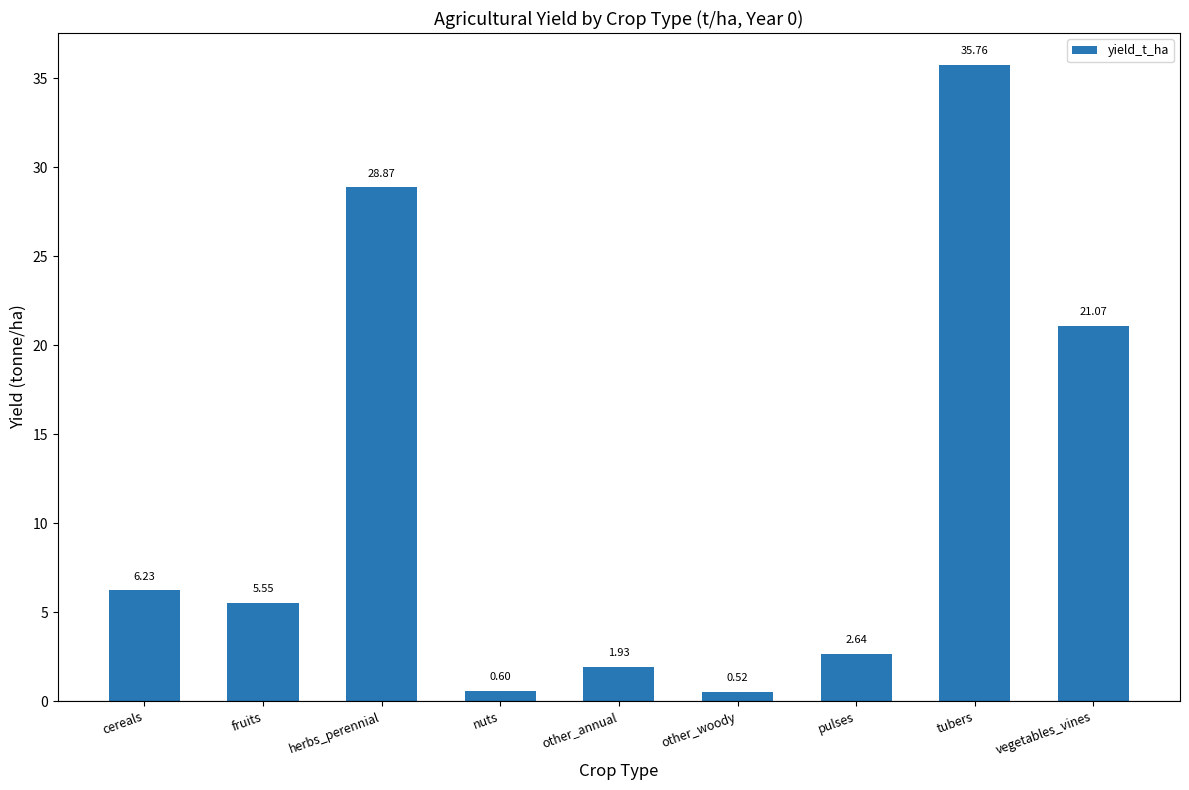

Is it true that the value at vegetables_vines is 33.4?

False